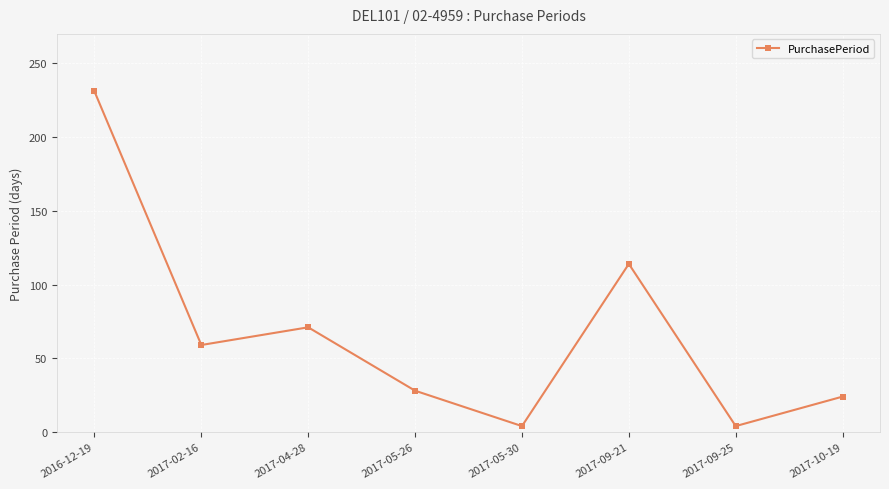

What is the difference between the second highest and second lowest values?

110